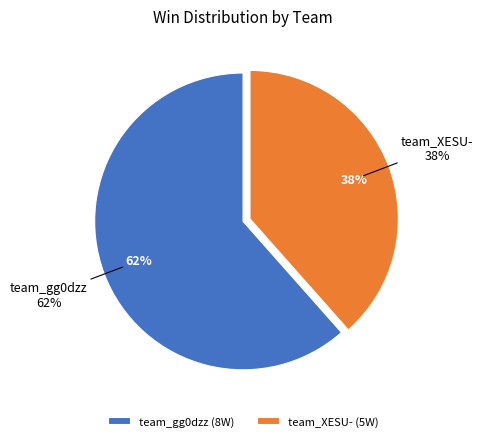

To the nearest percent, what portion does team_XESU- represent?

38%